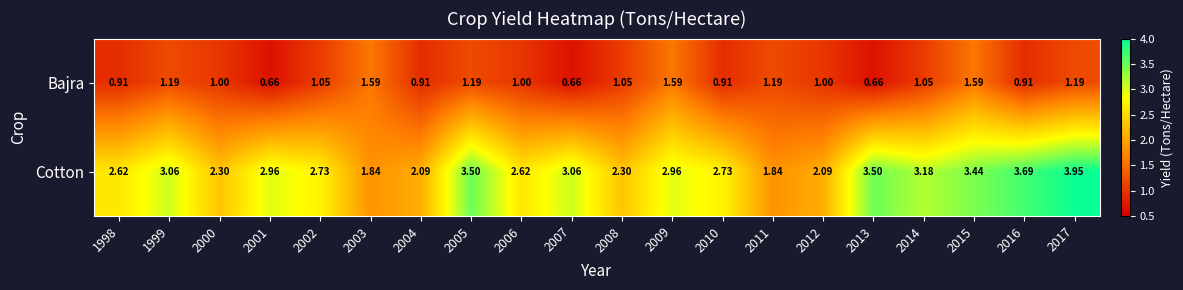

Rank the series at 2016 from lowest to highest value.

Bajra, Cotton